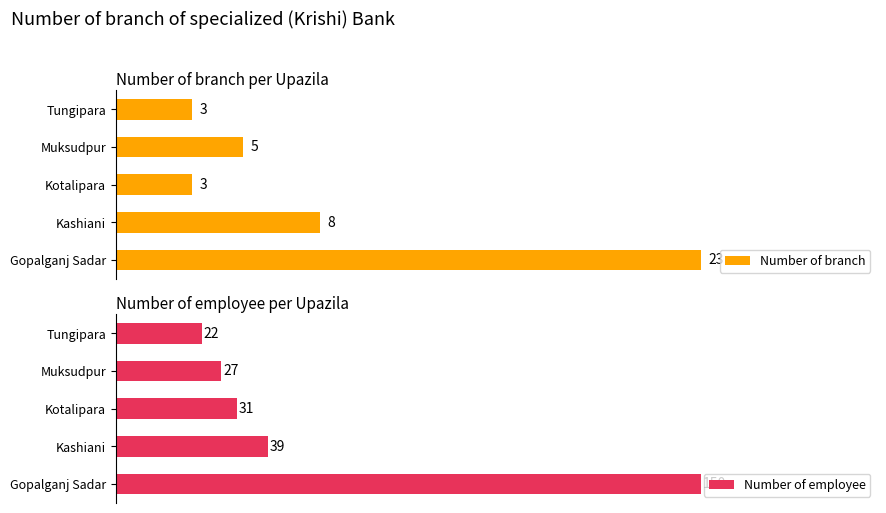

What is the difference between the second highest and second lowest values in the Number of employee series?

12